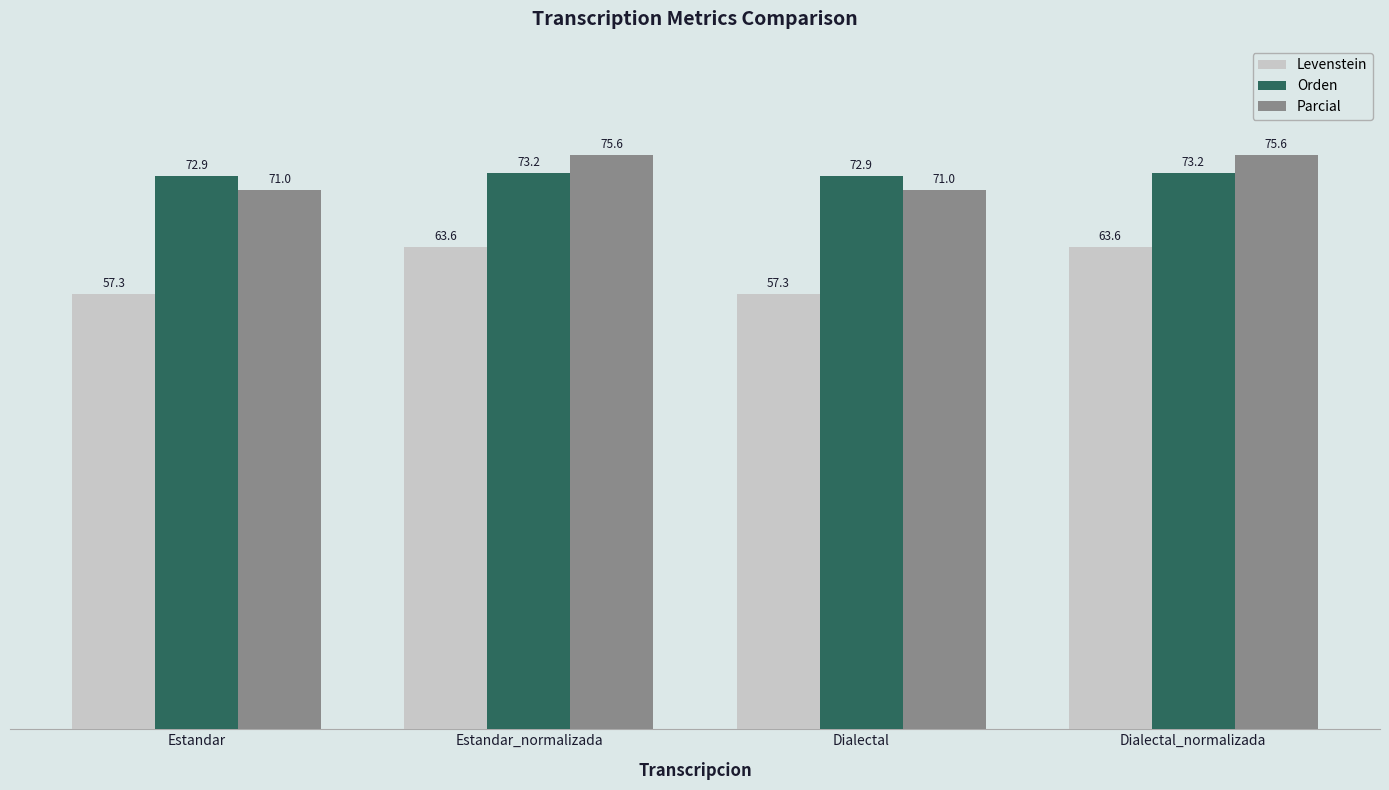

Which series has the largest total across all categories?

Parcial